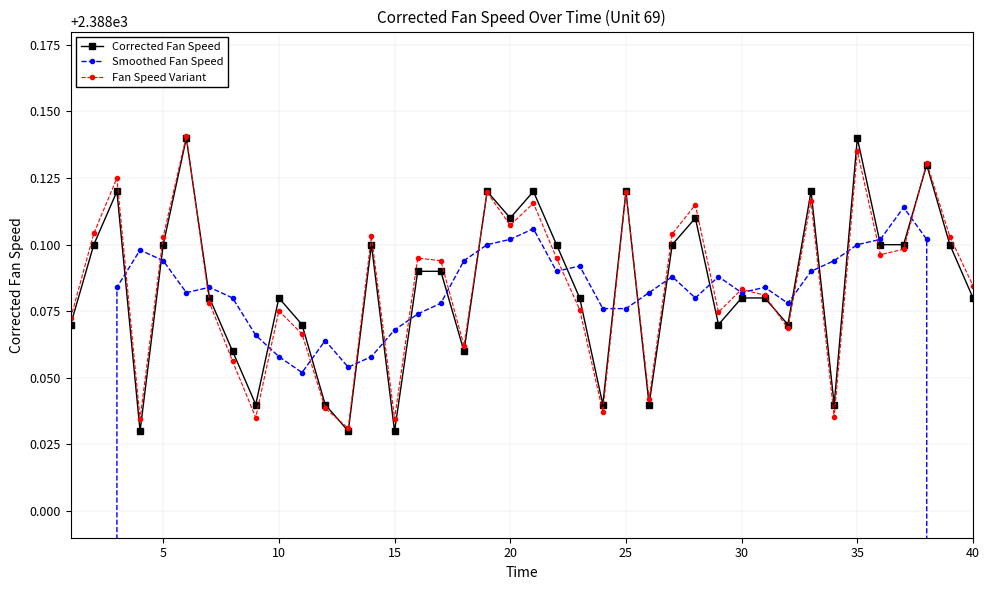

True or false: Corrected Fan Speed has more than 0 points higher than both neighbors.

True